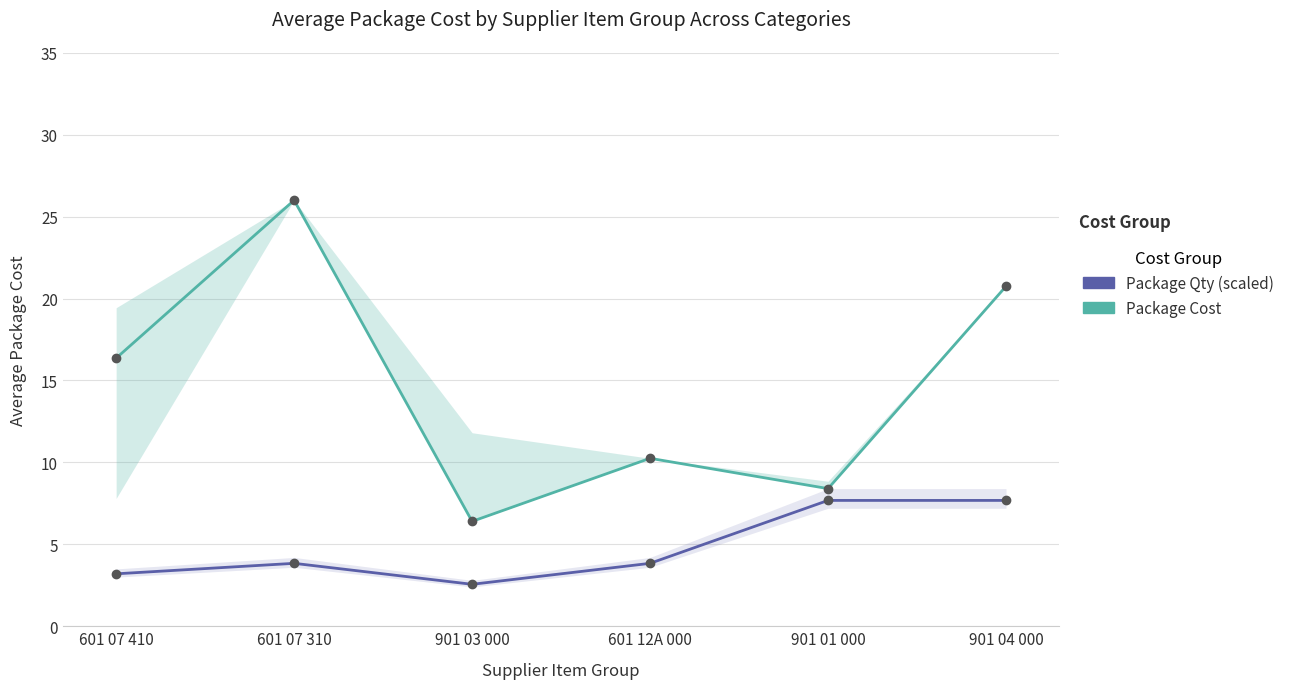

List the series in order of their overall mean, highest first.

Package Cost, Package Qty (scaled)